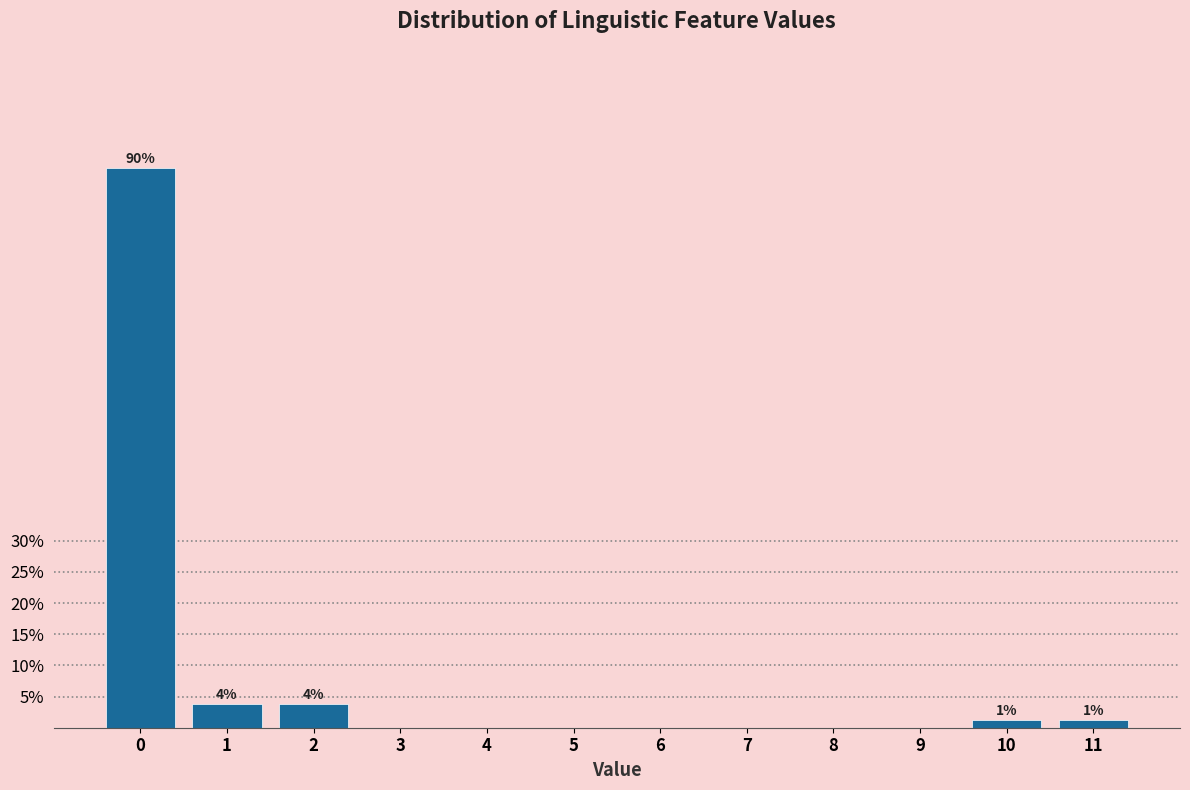

Reading left to right, extract all data points from this chart.

0=89.9	1=3.8	2=3.8	3=0.0	4=0.0	5=0.0	6=0.0	7=0.0	8=0.0	9=0.0	10=1.3	11=1.3